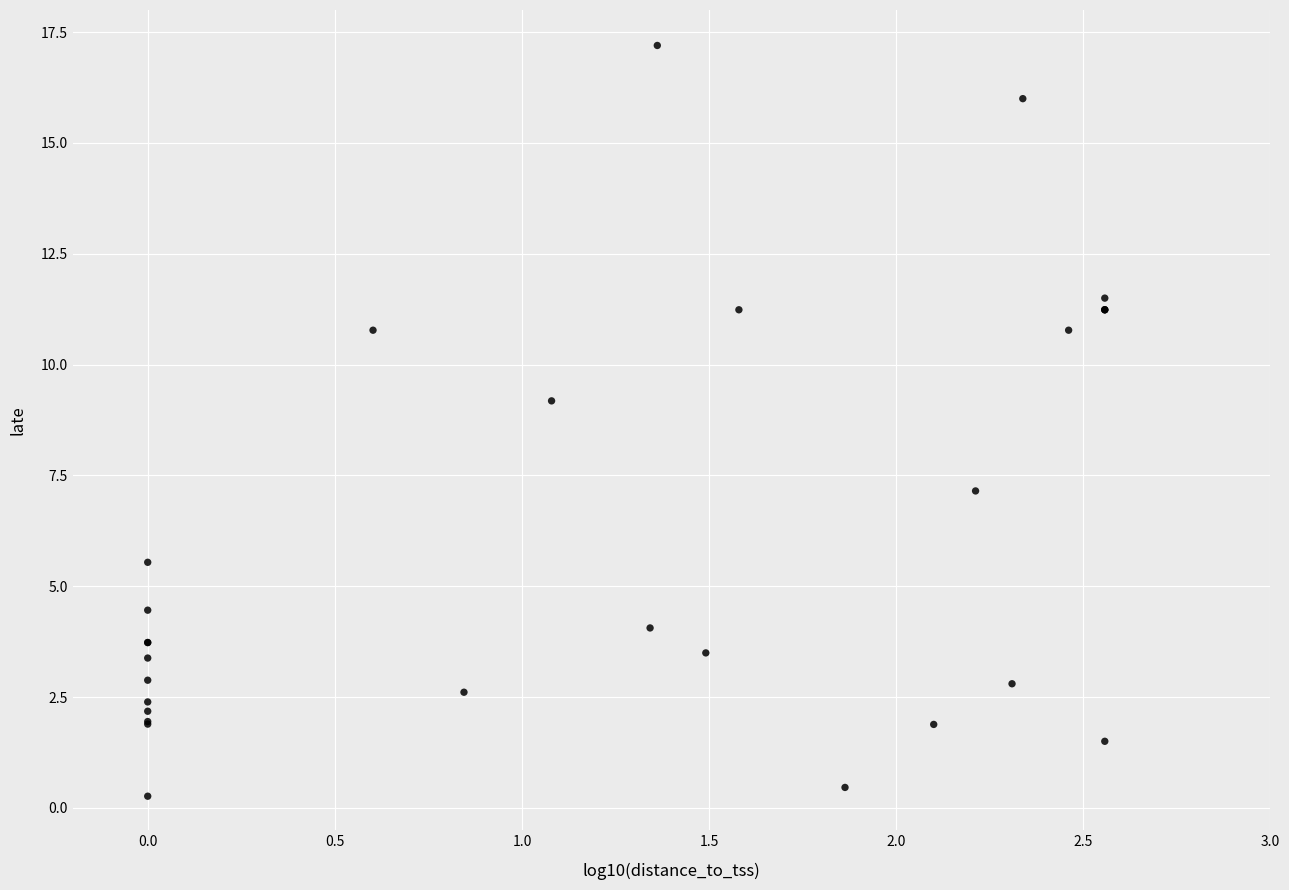

What Y value in the scatter plot is closest to 8?

7.2